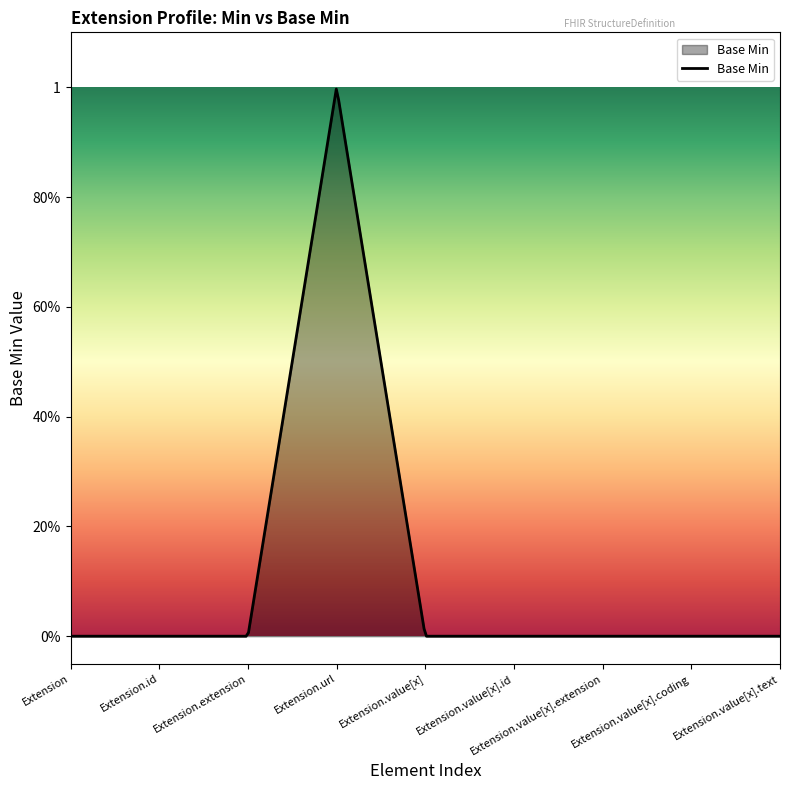

Rank the categories by value from highest to lowest.

Extension.url, Extension, Extension.id, Extension.extension, Extension.value[x], Extension.value[x].id, Extension.value[x].extension, Extension.value[x].coding, Extension.value[x].text